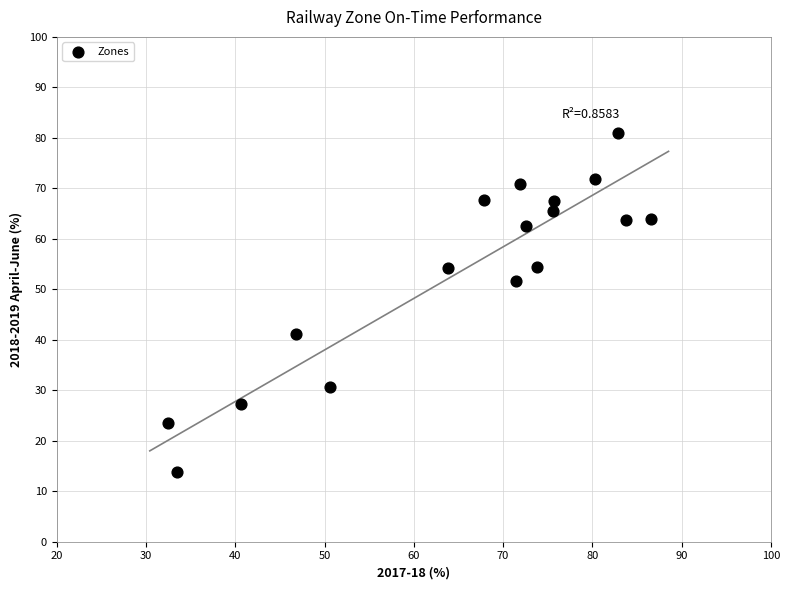

What is the range of Y values (max minus min)?

67.2